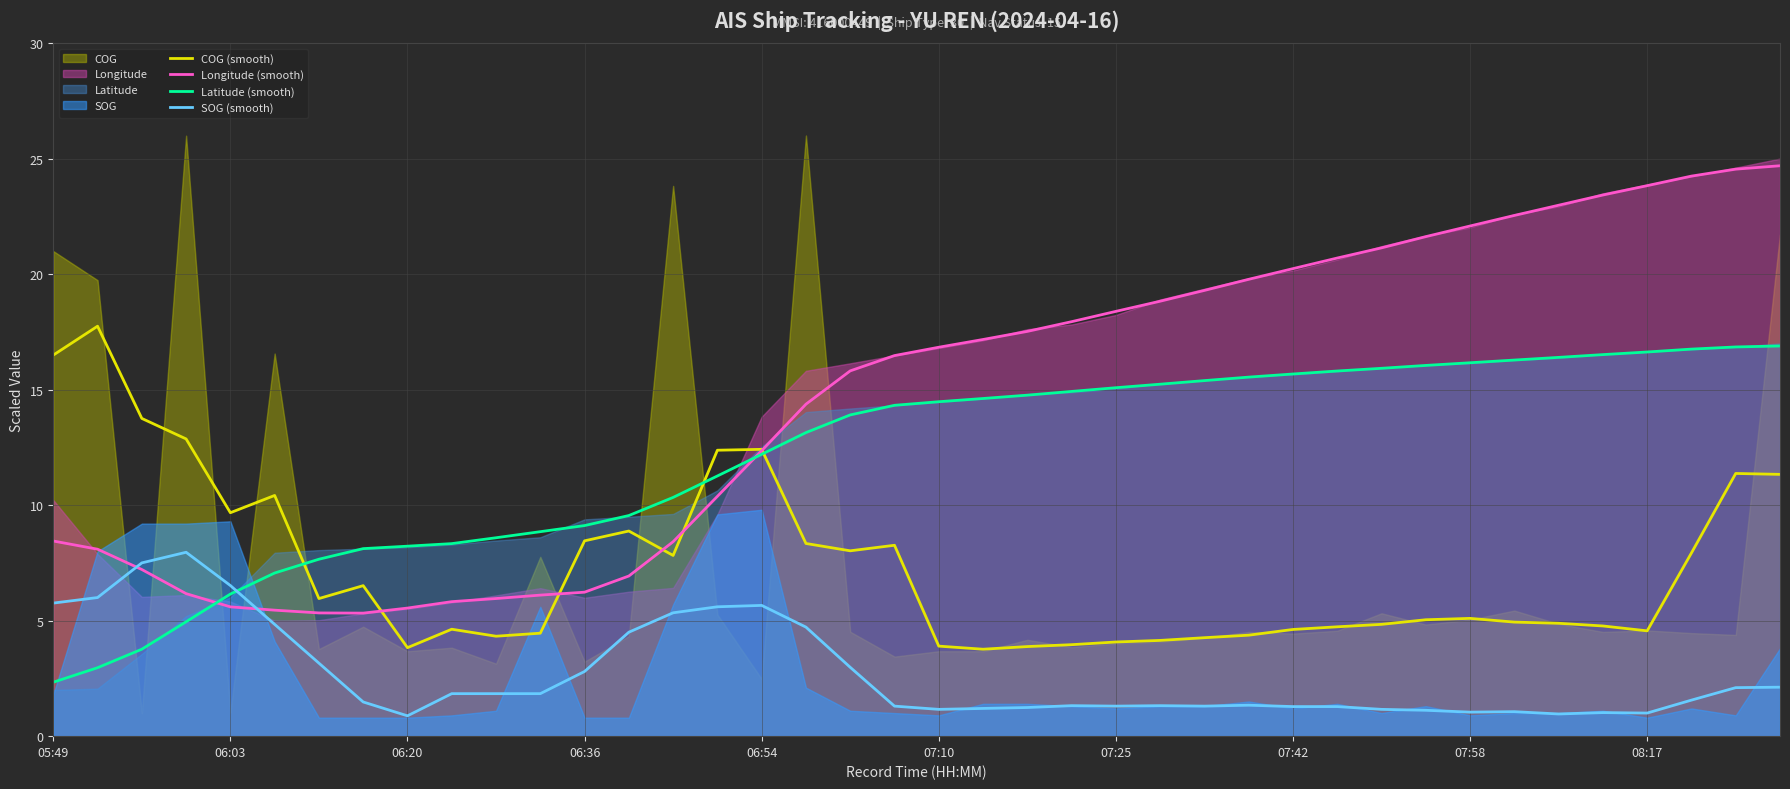

At how many categories does at least one series exceed 22?

8